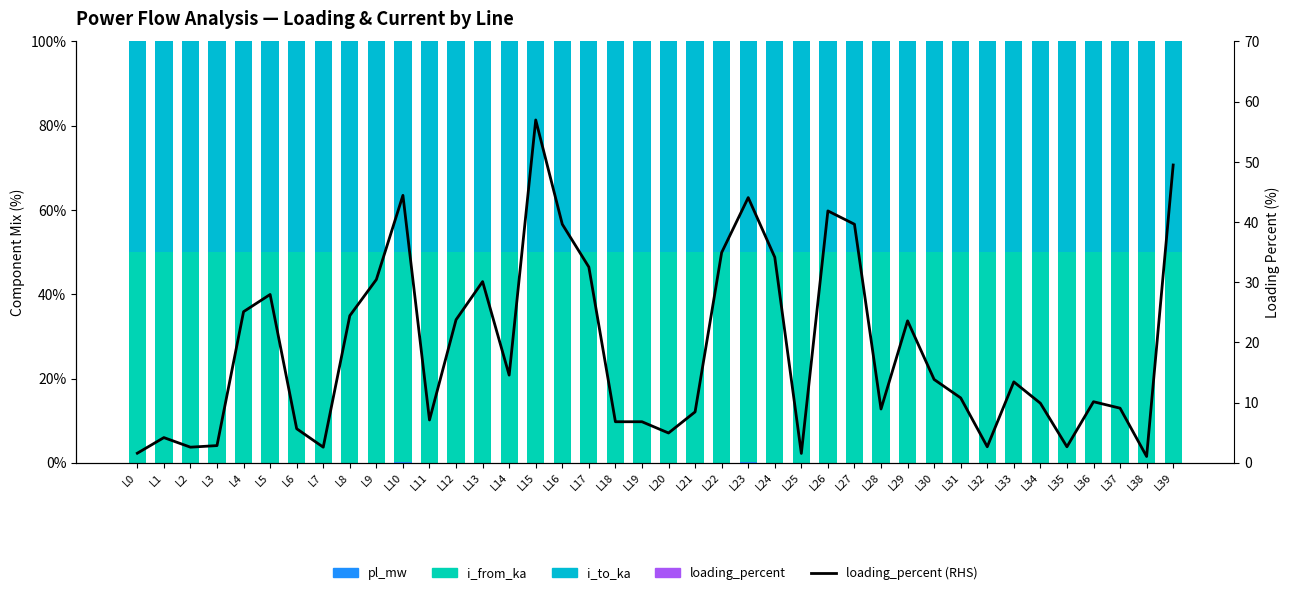

What are all the series names shown in the legend?

pl_mw, i_from_ka, i_to_ka, loading_percent, loading_percent (RHS)